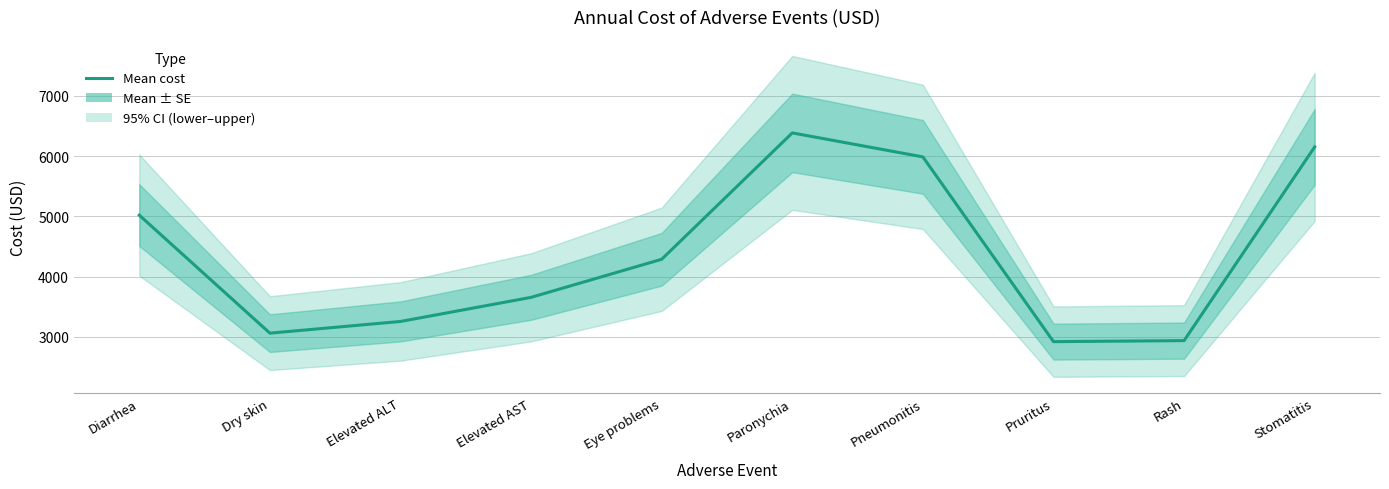

What is the label of the 9th point from the right?

Dry skin